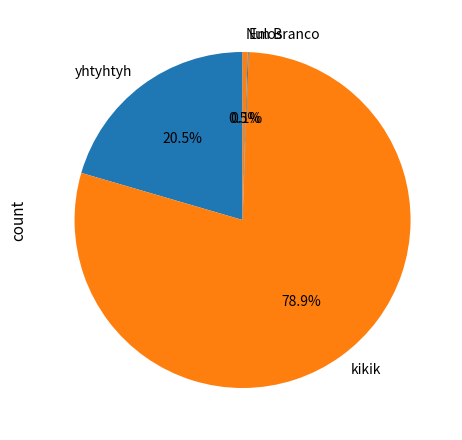

To the nearest percent, what is the average slice percentage?

25%